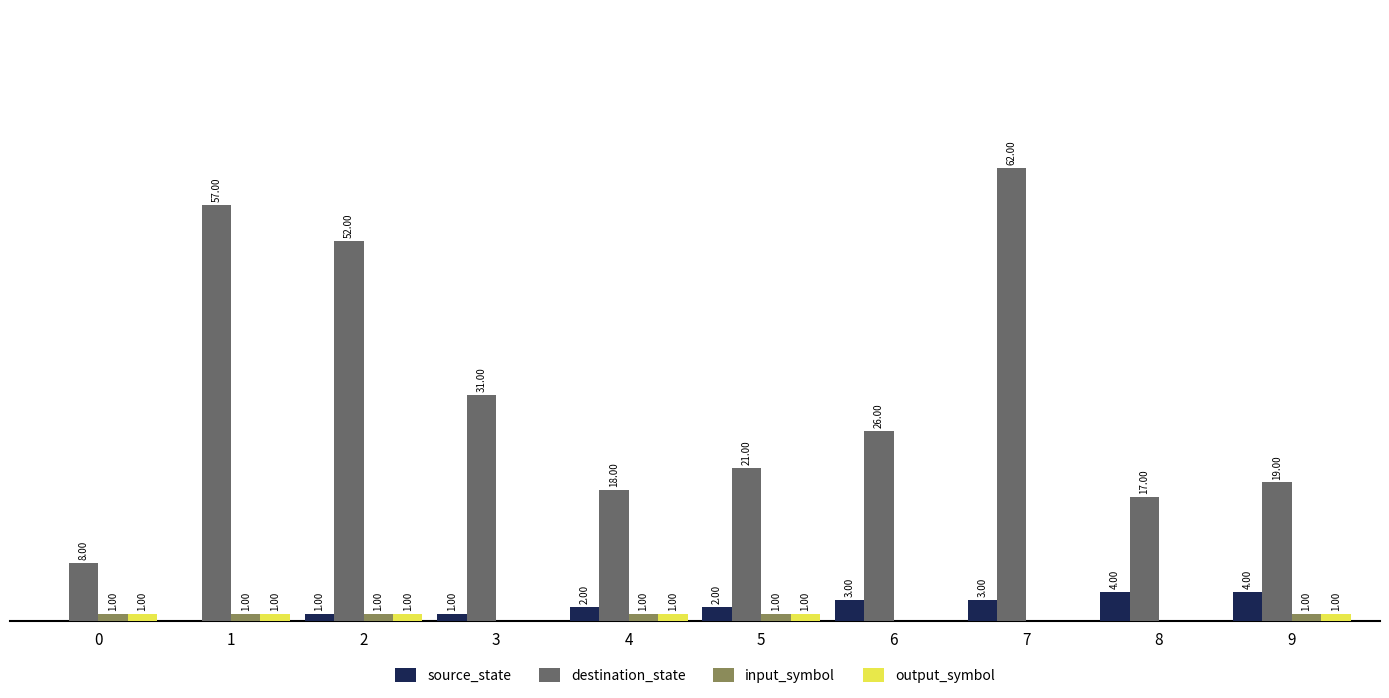

Between 5 and 8, which series saw the biggest shift?

destination_state